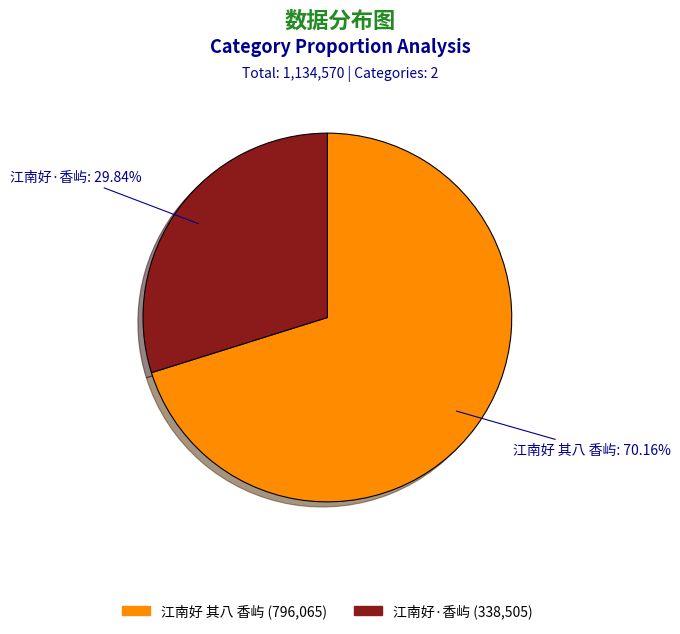

What percentage is the 江南好 其八 香屿 slice, to the nearest percent?

70%